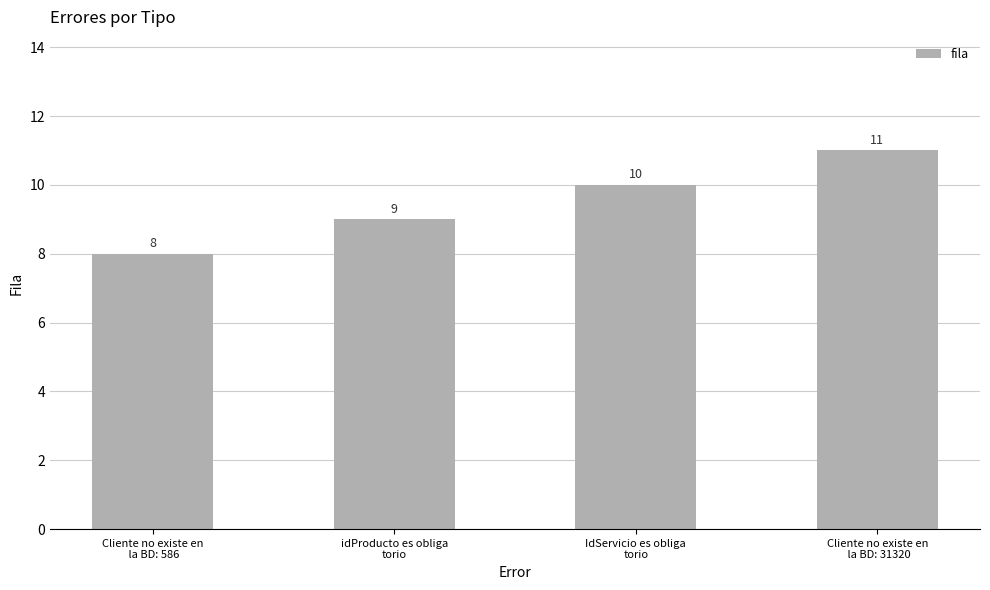

How many data points are less than 10?

2